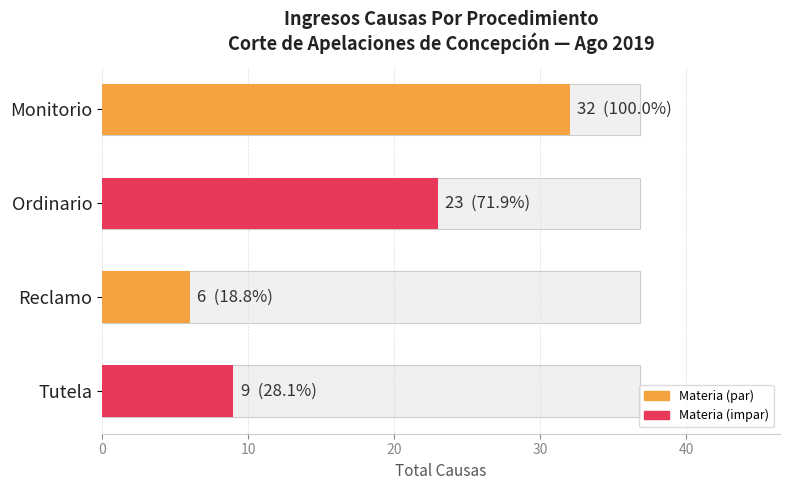

What is the difference between the maximum and second lowest values?

23